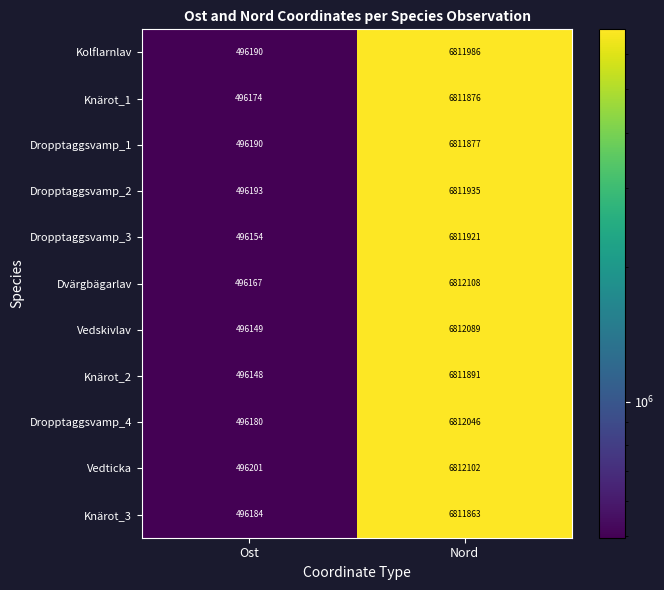

List the series in order of their peak value, lowest first.

Knärot_3, Knärot_1, Dropptaggsvamp_1, Knärot_2, Dropptaggsvamp_3, Dropptaggsvamp_2, Kolflarnlav, Dropptaggsvamp_4, Vedskivlav, Vedticka, Dvärgbägarlav